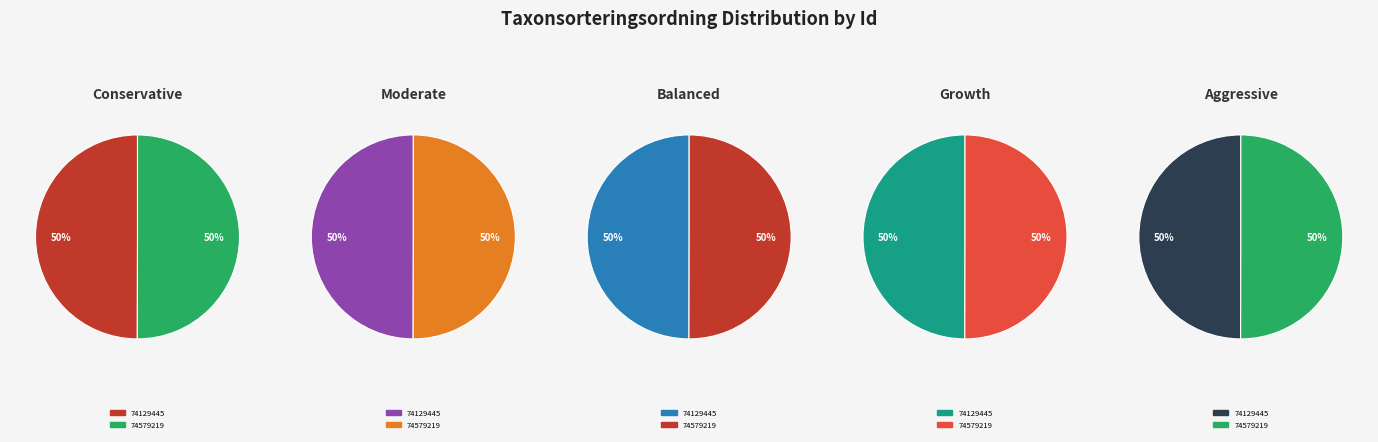

Which slice is the smallest?

74129445